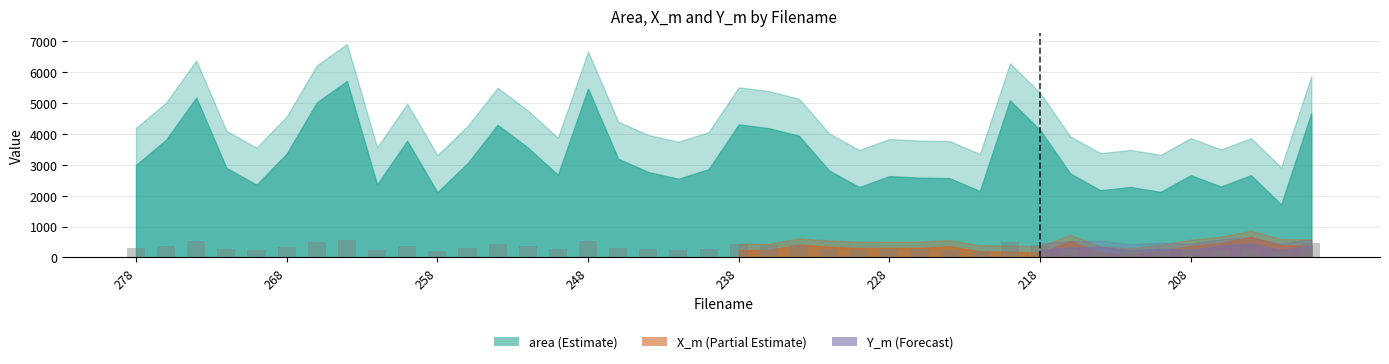

What is the smallest value displayed?

171.6